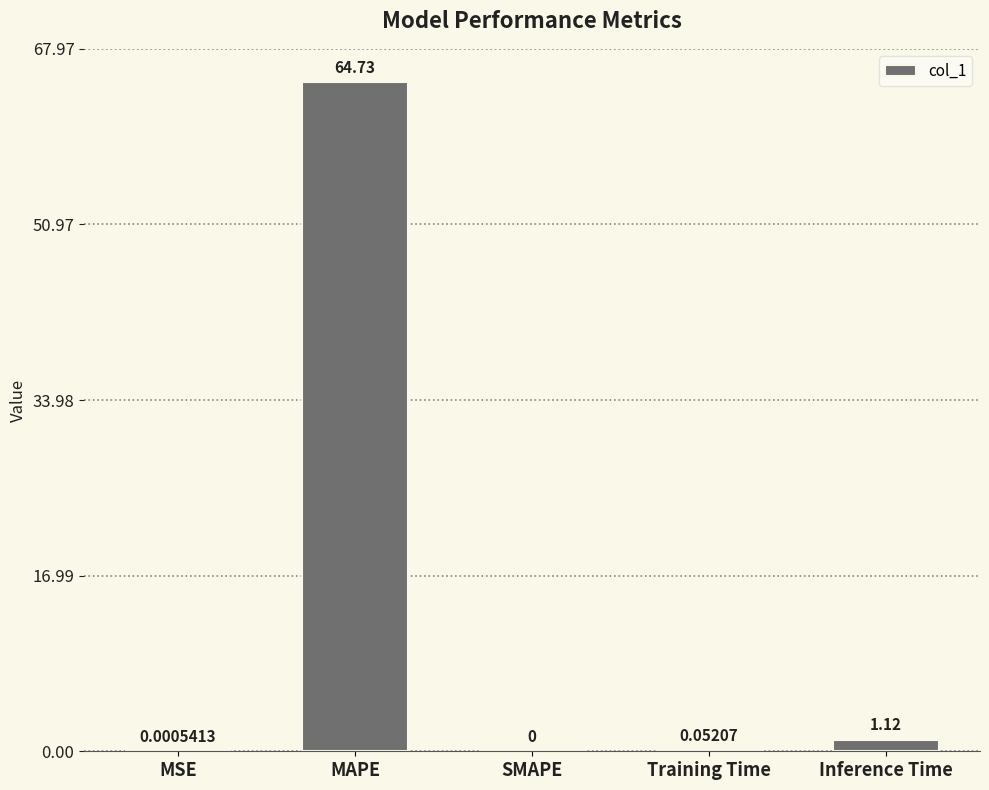

How many data points does each series have?

5